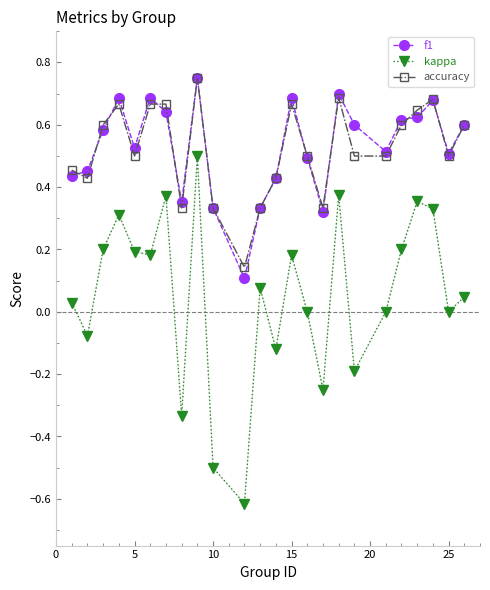

True or false: f1 has more than 0 points higher than both neighbors.

True